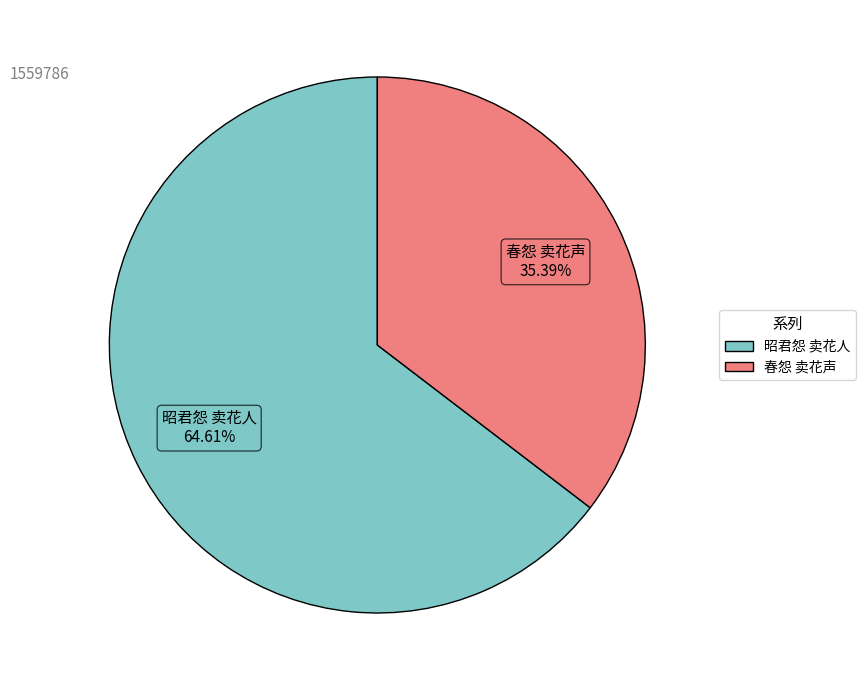

Between 春怨 卖花声 and 昭君怨 卖花人, which is larger?

昭君怨 卖花人